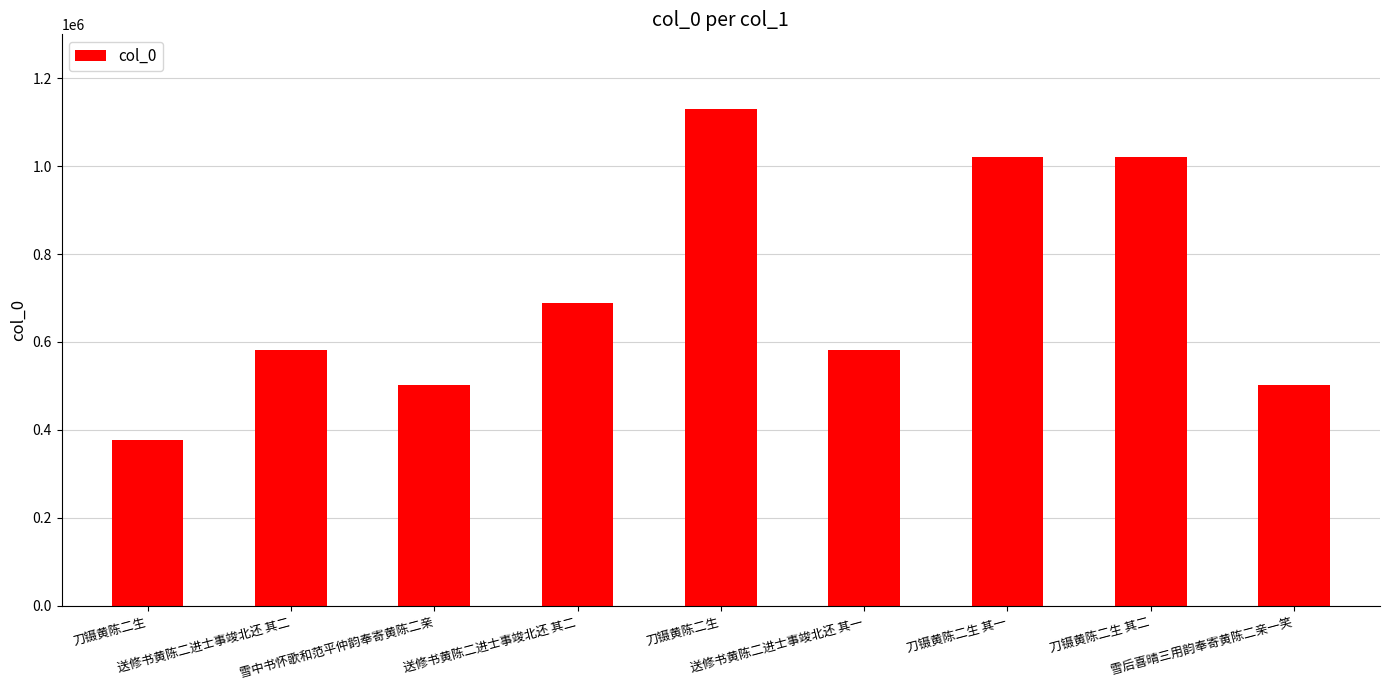

Where is the data nearest to the value 753437?

送修书黄陈二进士事竣北还 其二